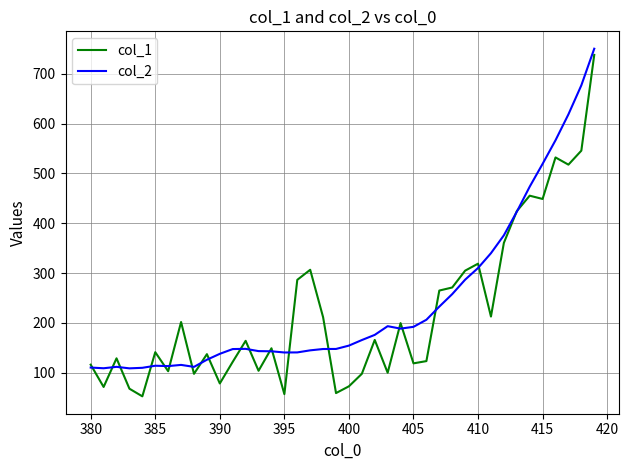

What is the minimum value shown in the chart?

52.8